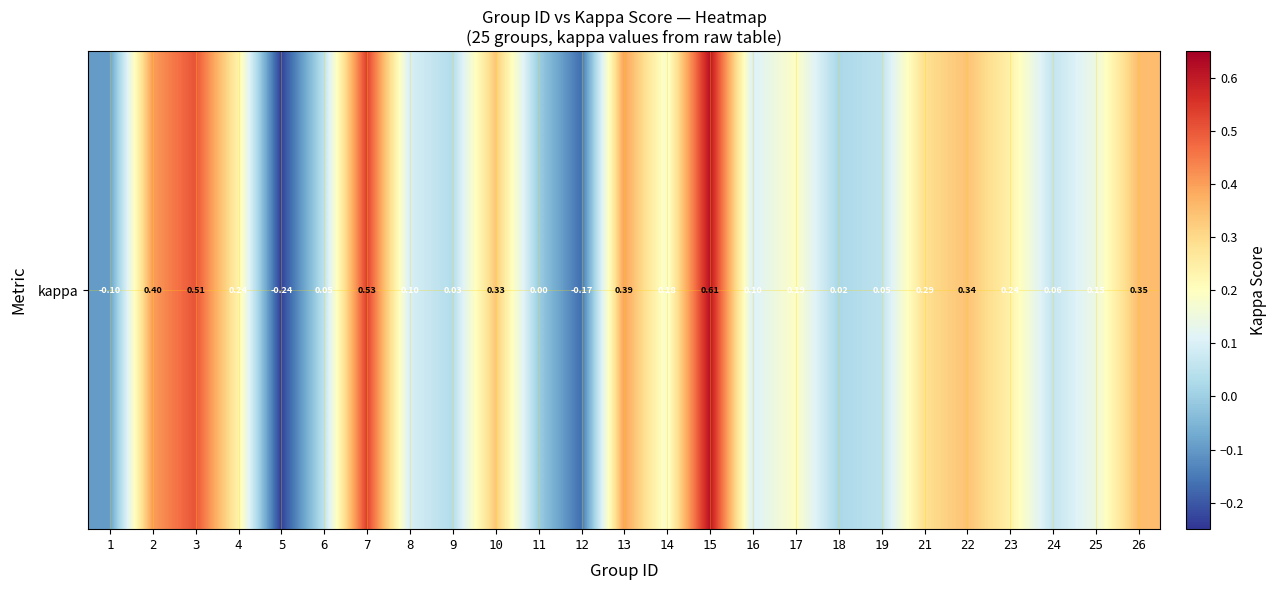

True or false: the data shows 0.2 at 8.

False